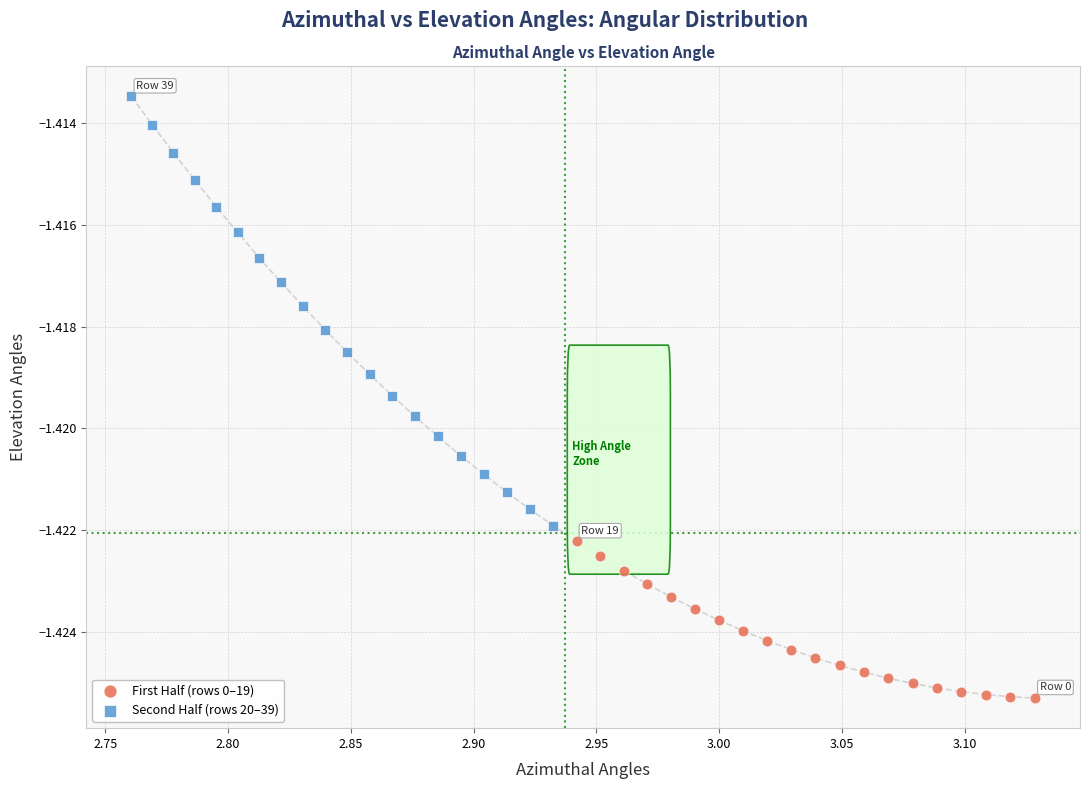

Which series has the widest spread of Y values?

Second Half (rows 20–39)